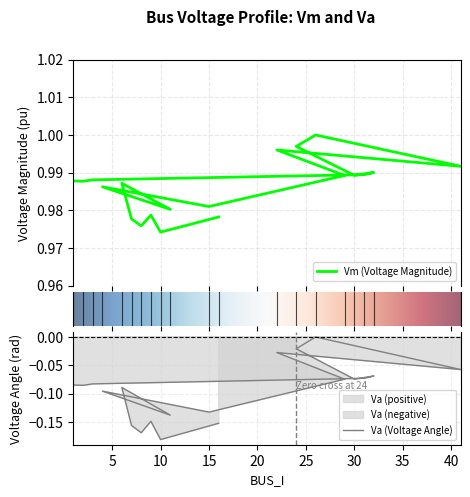

Rank the series by their maximum value, from highest to lowest.

Vm, Va